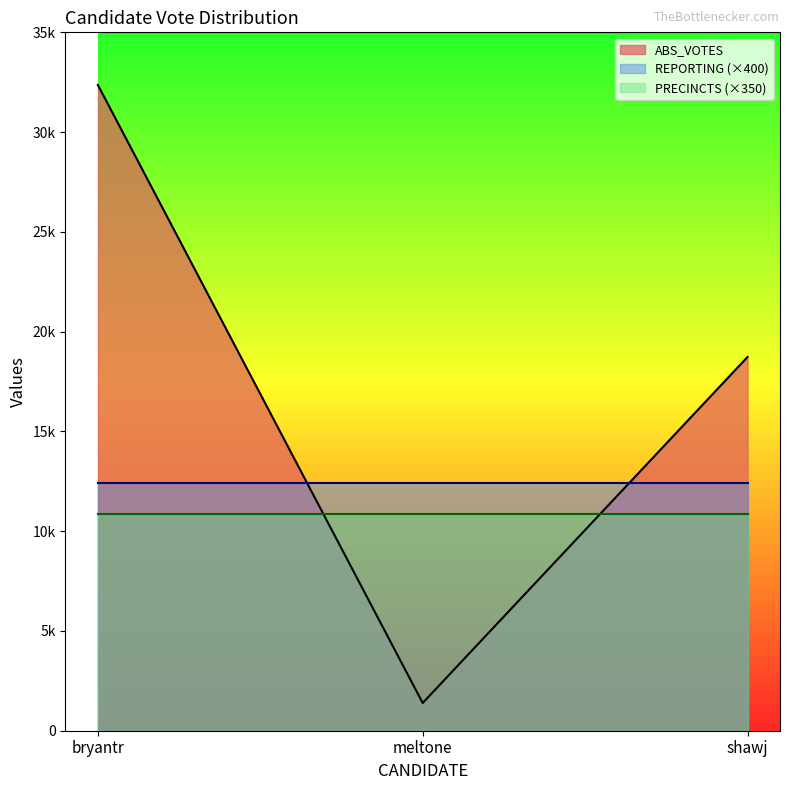

List the labels in order of REPORTING value, largest first.

bryantr, meltone, shawj